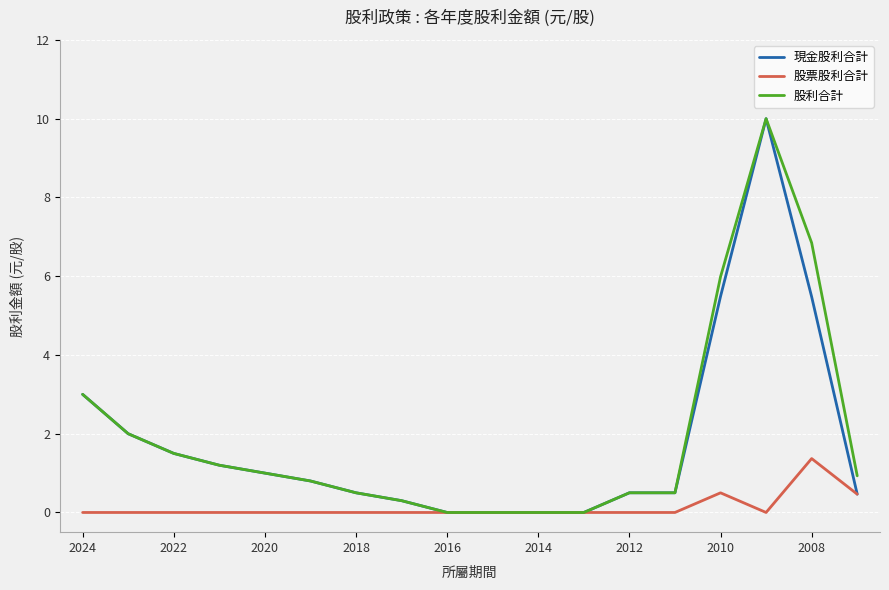

What is the sum of all 股票股利合計 values?

2.3